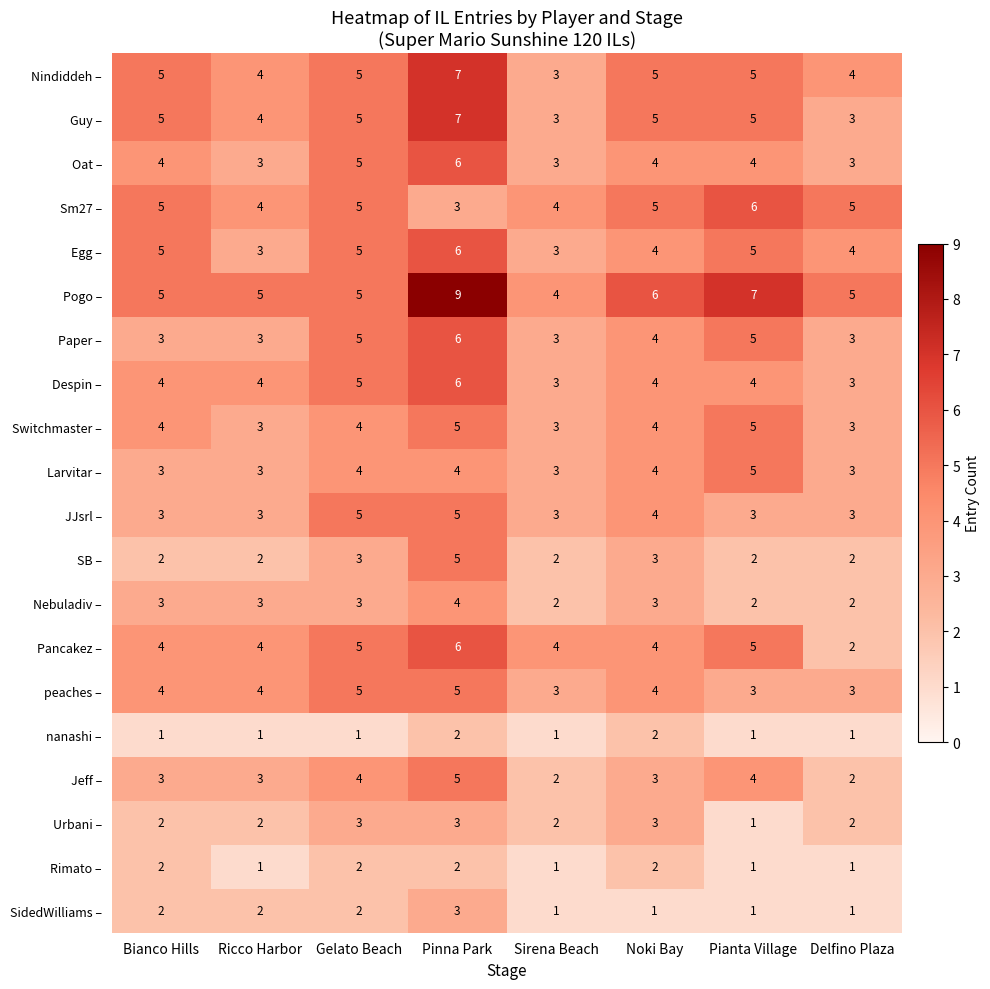

What is the sum of all Nindiddeh – values?

38